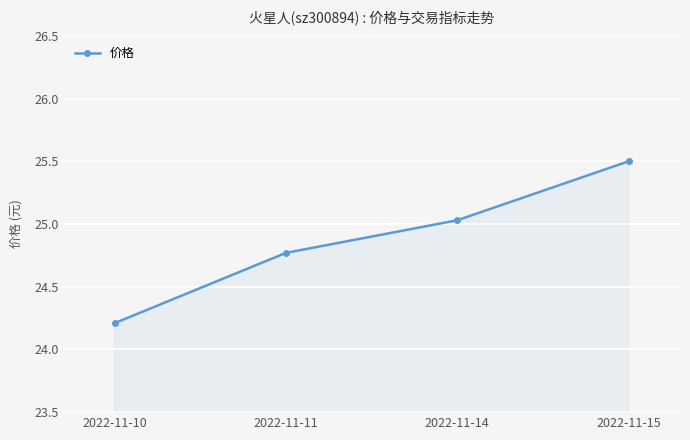

What is the sum of all values?

99.5